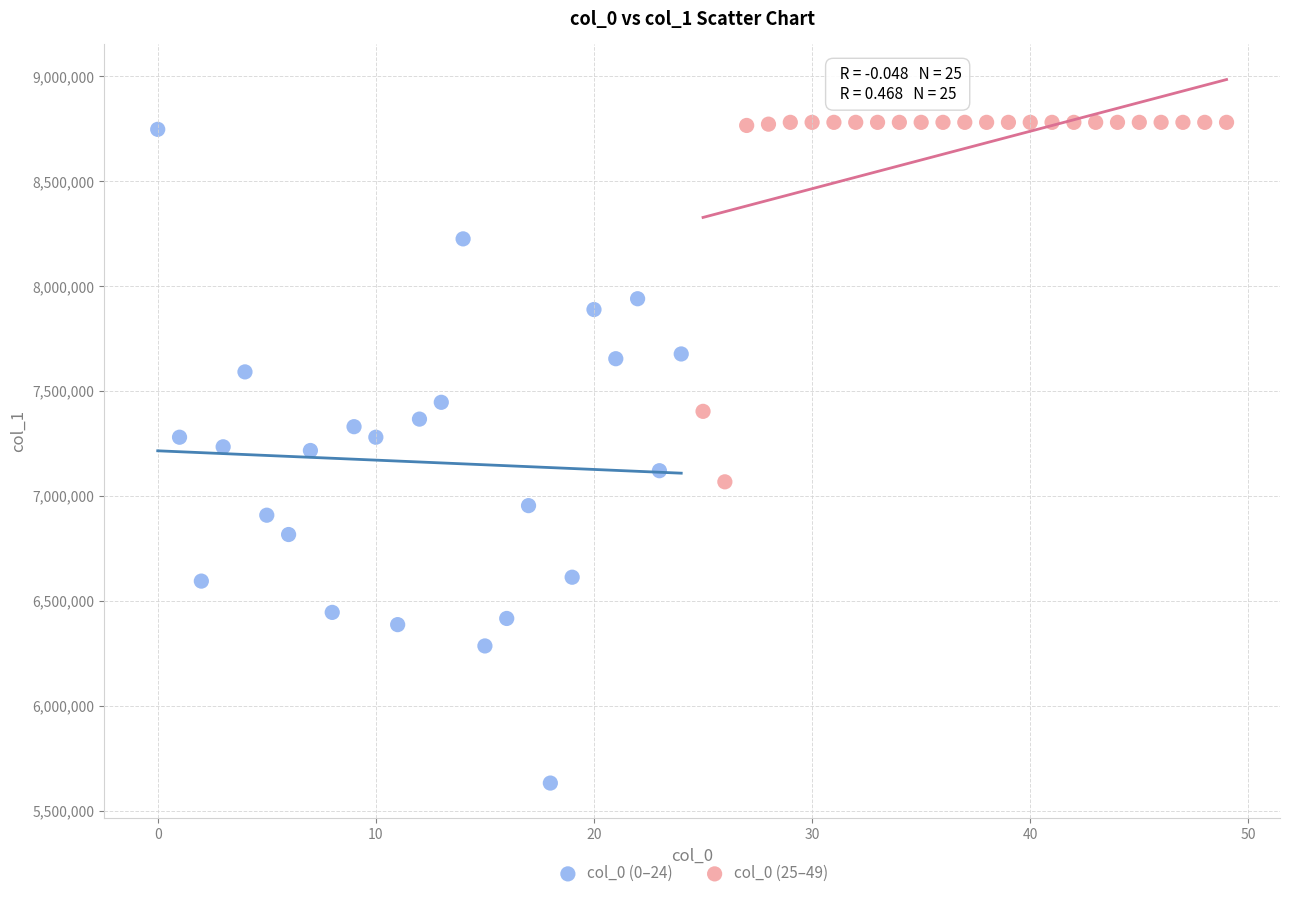

Which series has the widest spread of Y values?

col_0 (0–24)